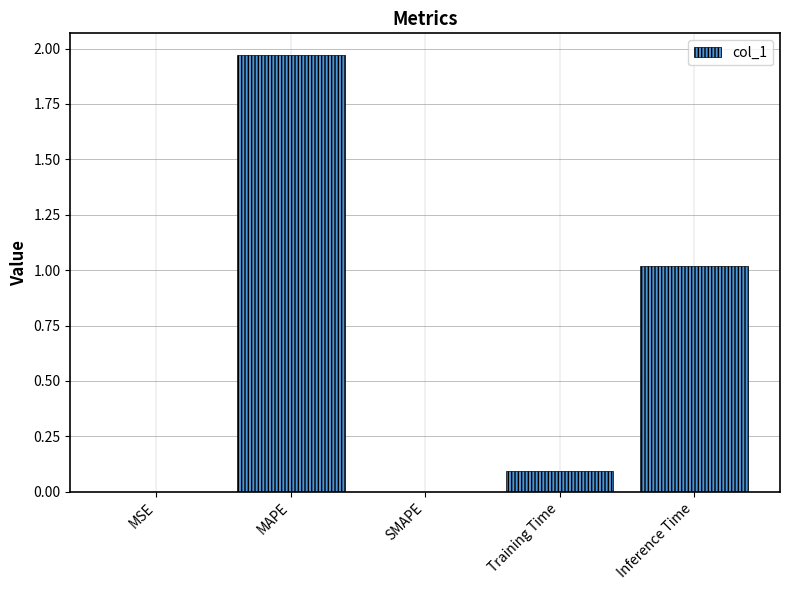

True or false: the data shows 0.2 at Training Time.

False